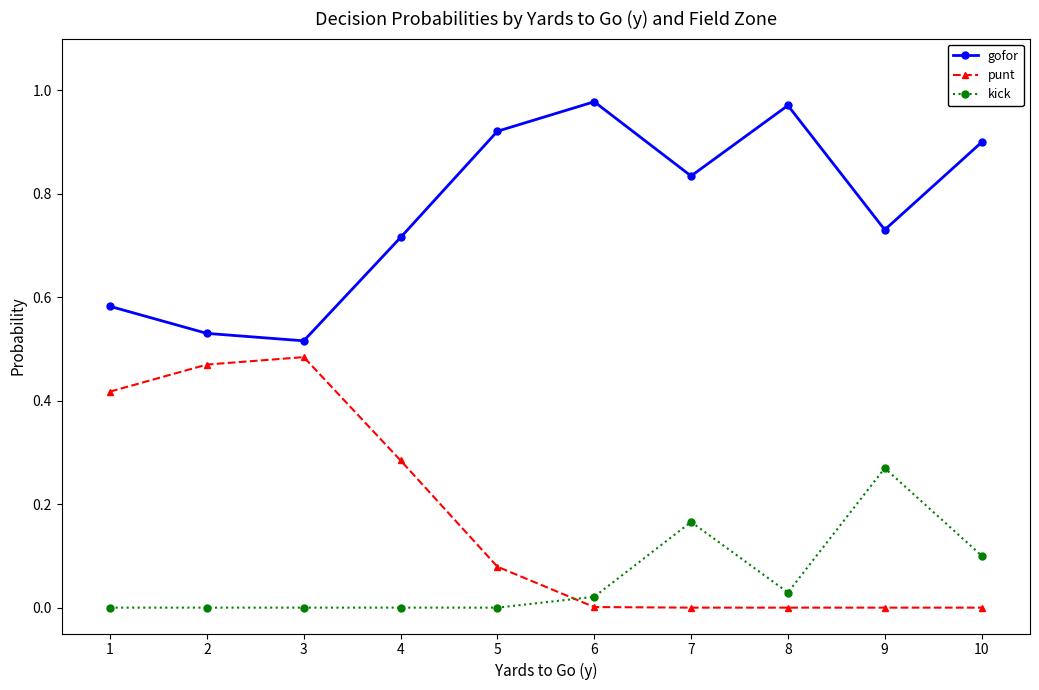

Is it true that punt equals 0.0 at 8?

True